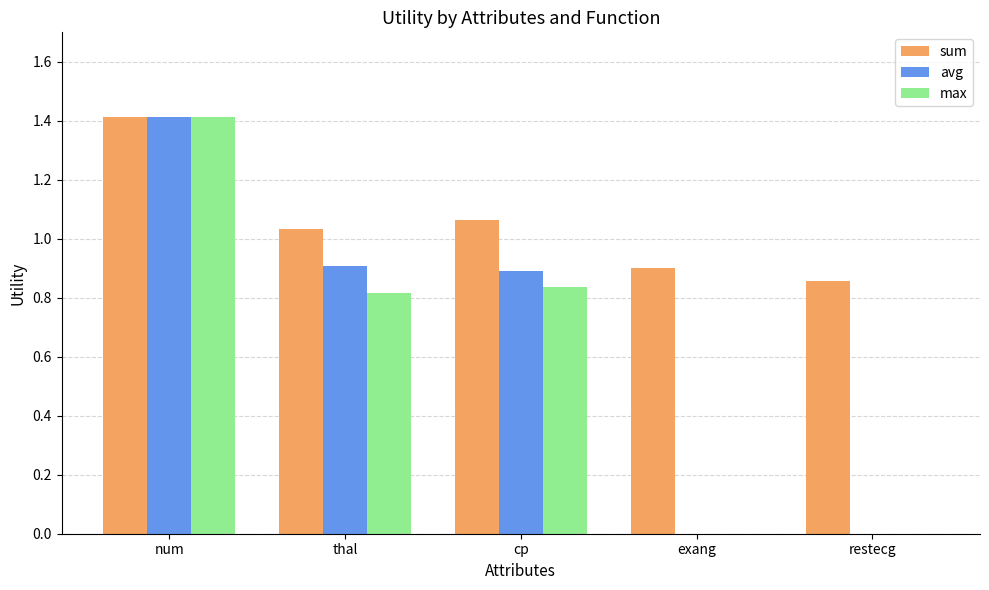

Where does the sum series first go above 1?

num